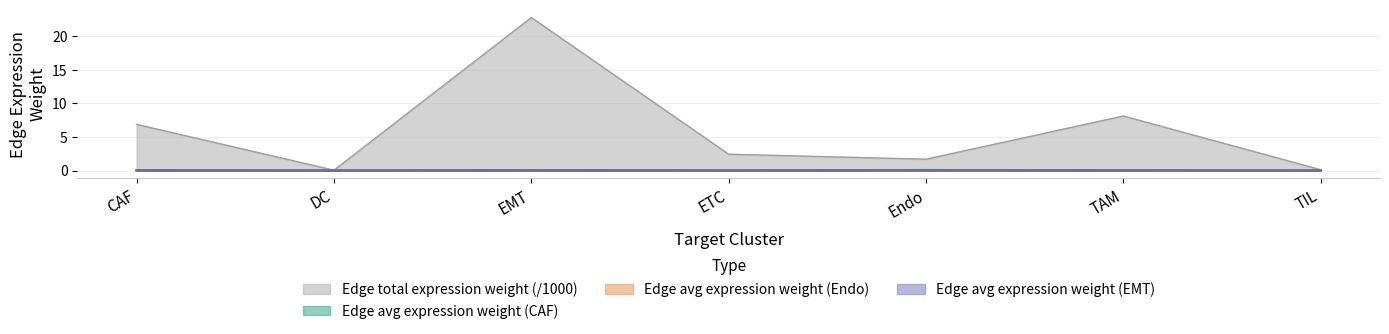

How many lines are shown in the chart?

4